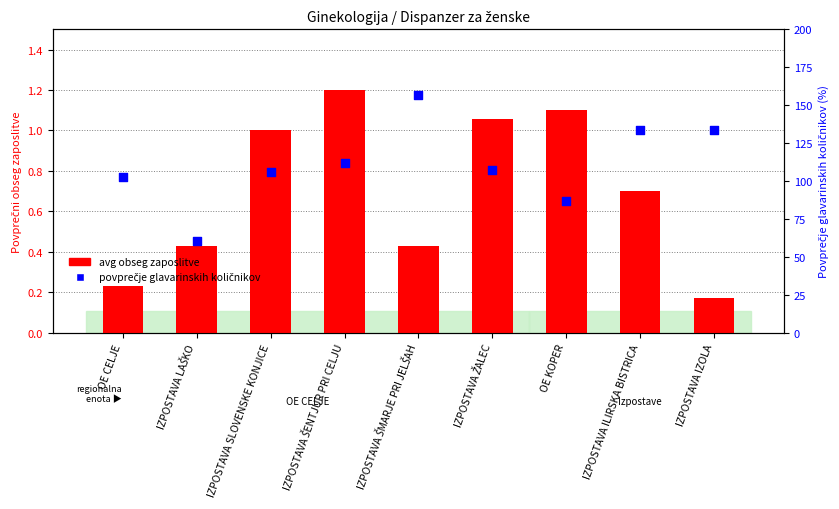

Which series has the largest total across all categories?

povprečje glavarinskih količnikov